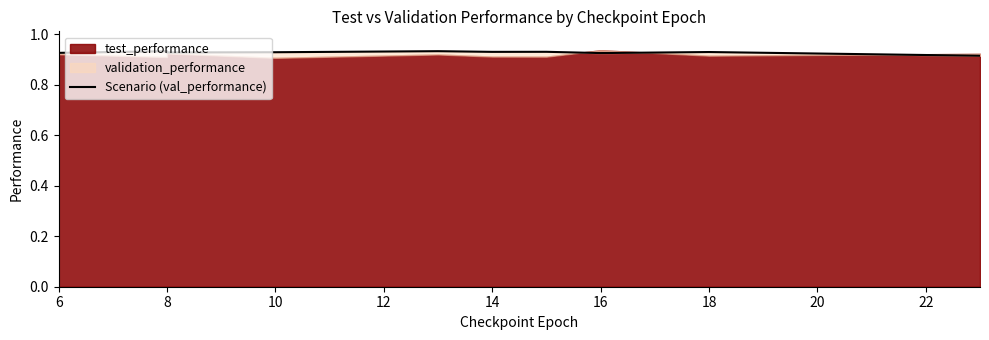

Does the chart have visible grid lines?

No